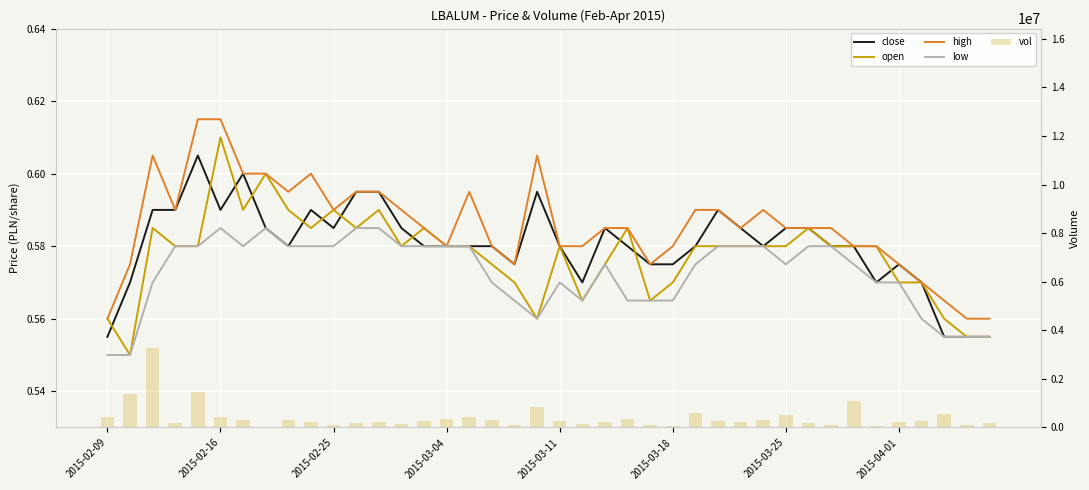

Between 26 and 29, which series saw the biggest shift?

vol